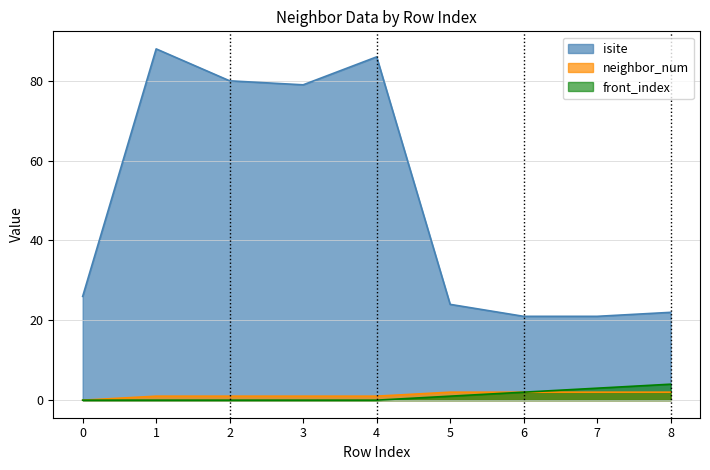

Which series has the widest spread of values?

isite